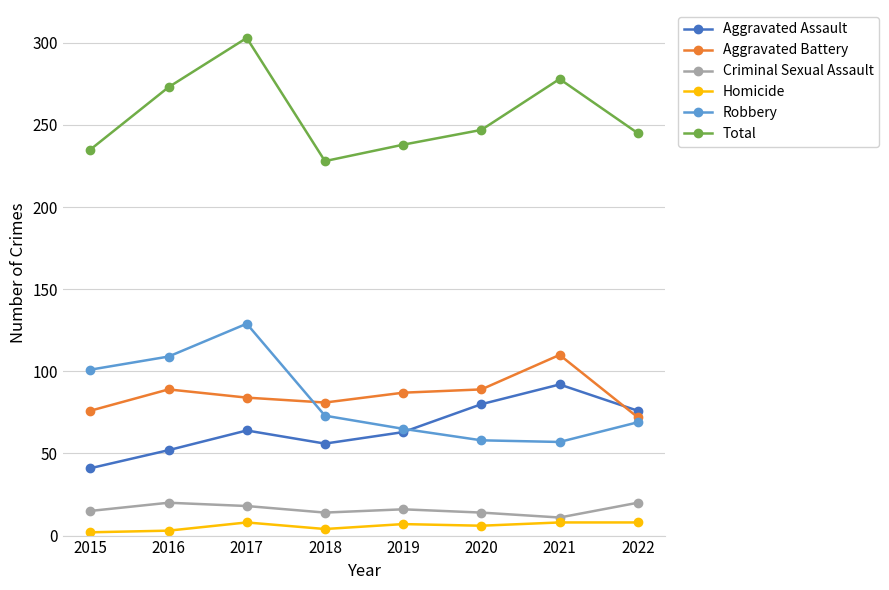

What is the total value across all series at 2021?

556